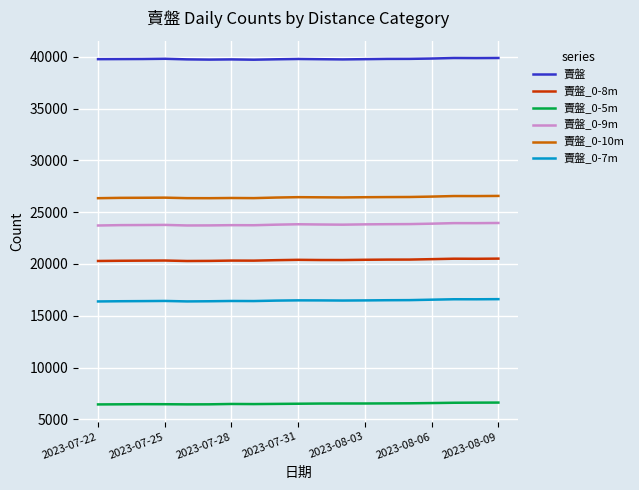

Which series has the largest total across all categories?

賣盤